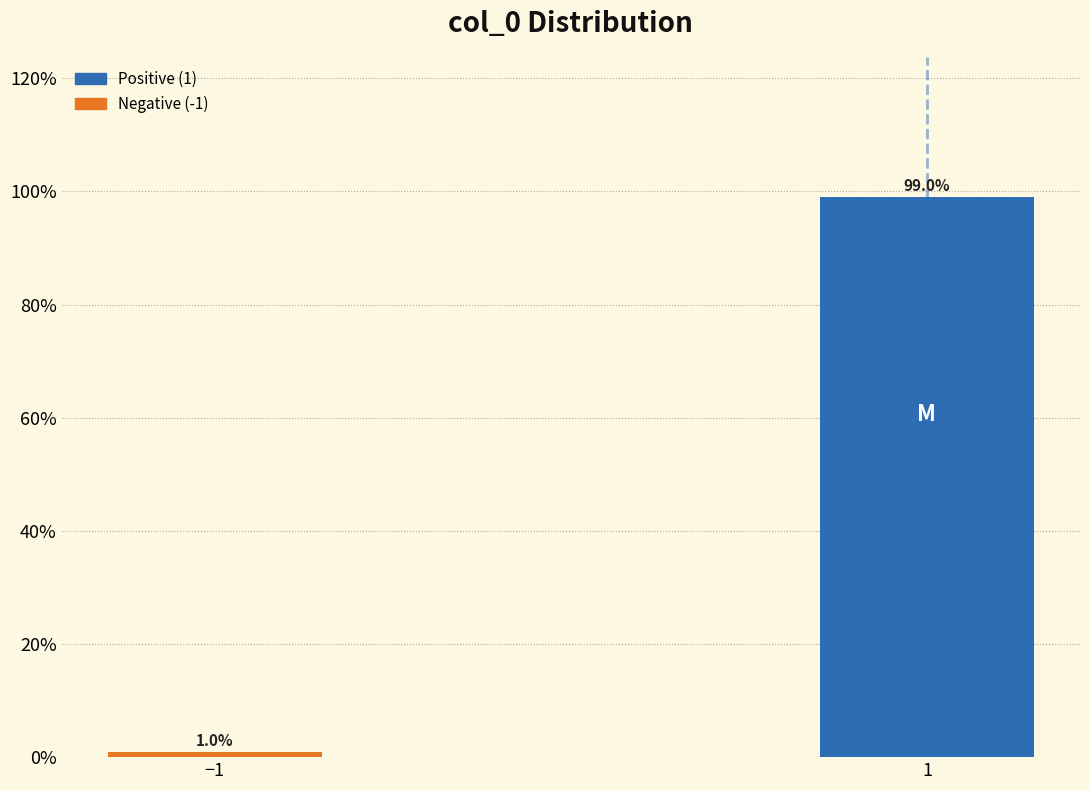

Reading left to right, list all the values displayed in this chart.

−1=1.0	1=99.0